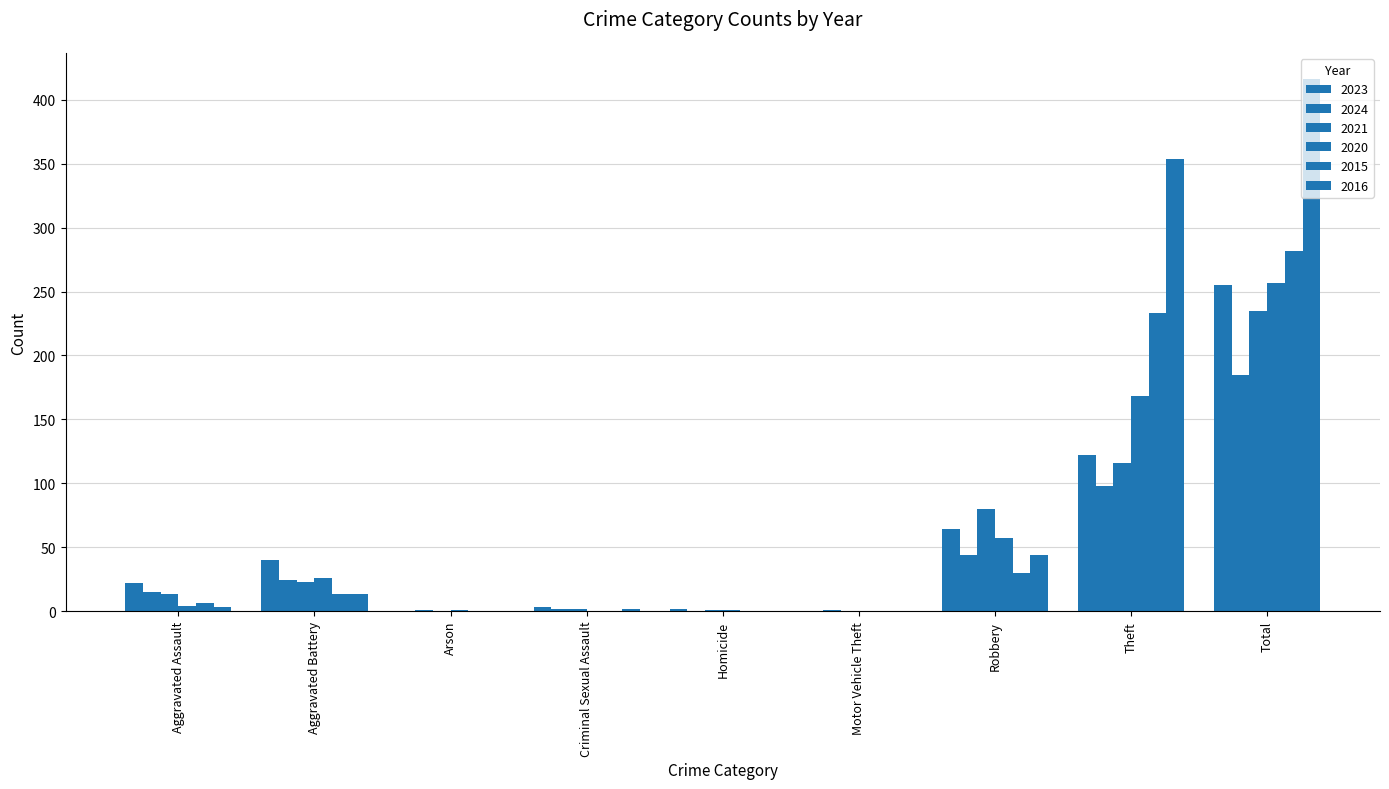

Which series has the largest range (max minus min)?

2016